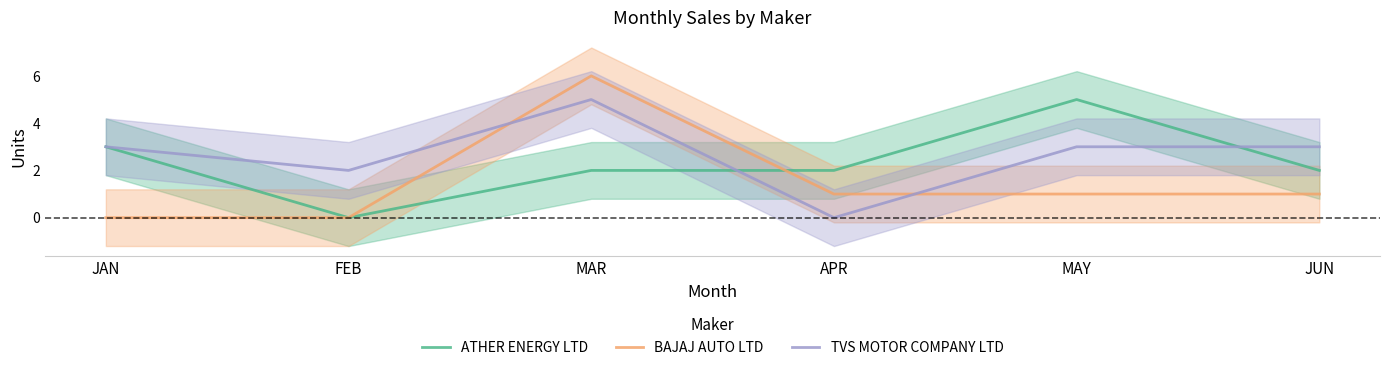

The value of BAJAJ AUTO LTD at APR is 1. True or false?

True